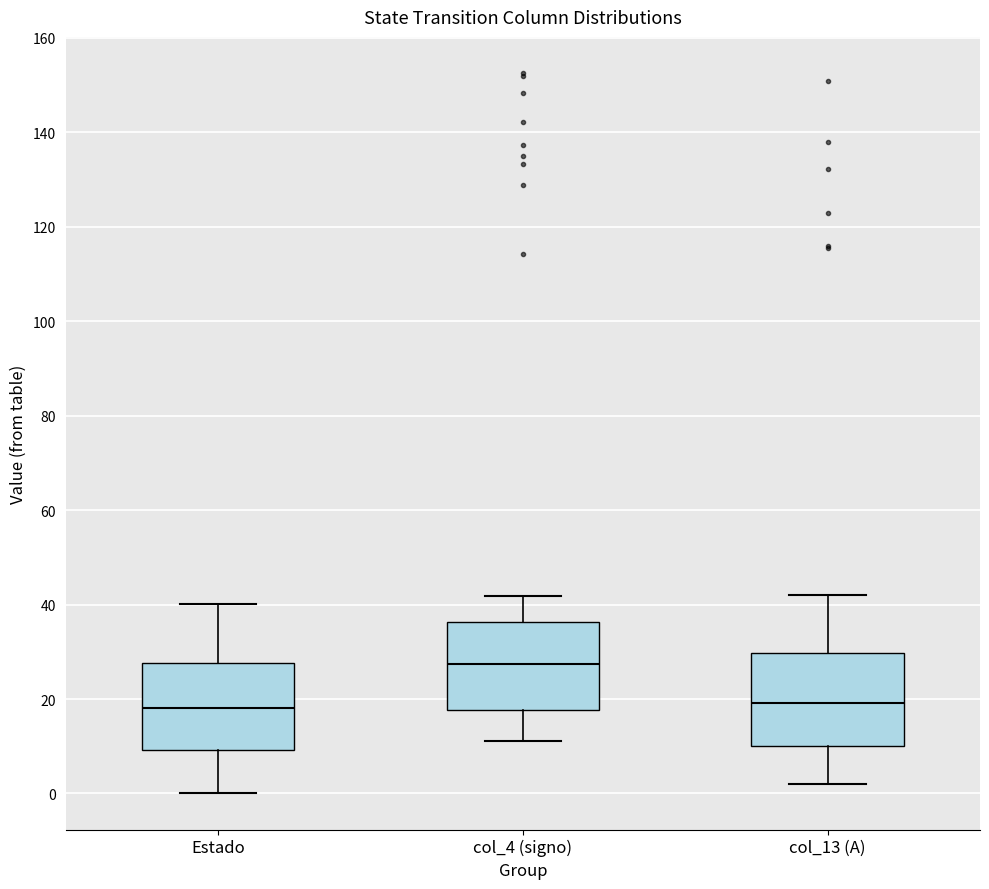

Reading left to right, transcribe this box plot: for each box, give where its median line is, the range the box spans, and where its two whiskers end, as read against the y-axis. The values are not printed on the chart, so give them approximately, as read against the axis.

Estado: median 18, box 10 to 28, whiskers 0 to 40
col_4 (signo): median 28, box 18 to 36, whiskers 12 to 42
col_13 (A): median 20, box 10 to 30, whiskers 2 to 42